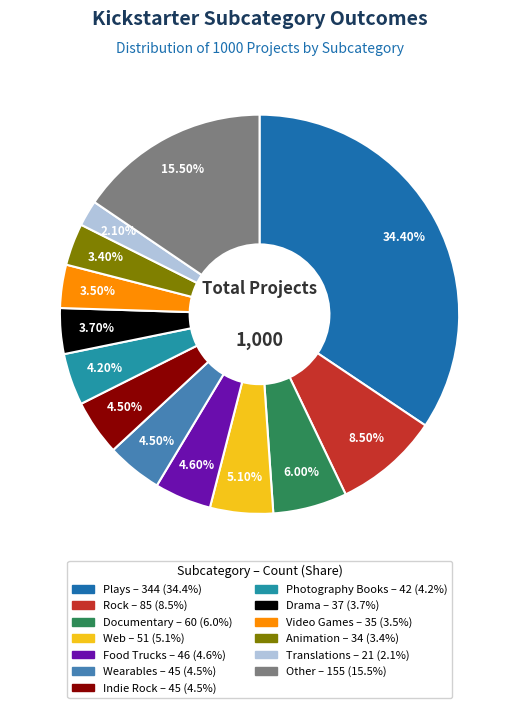

Does any single category account for the majority?

No